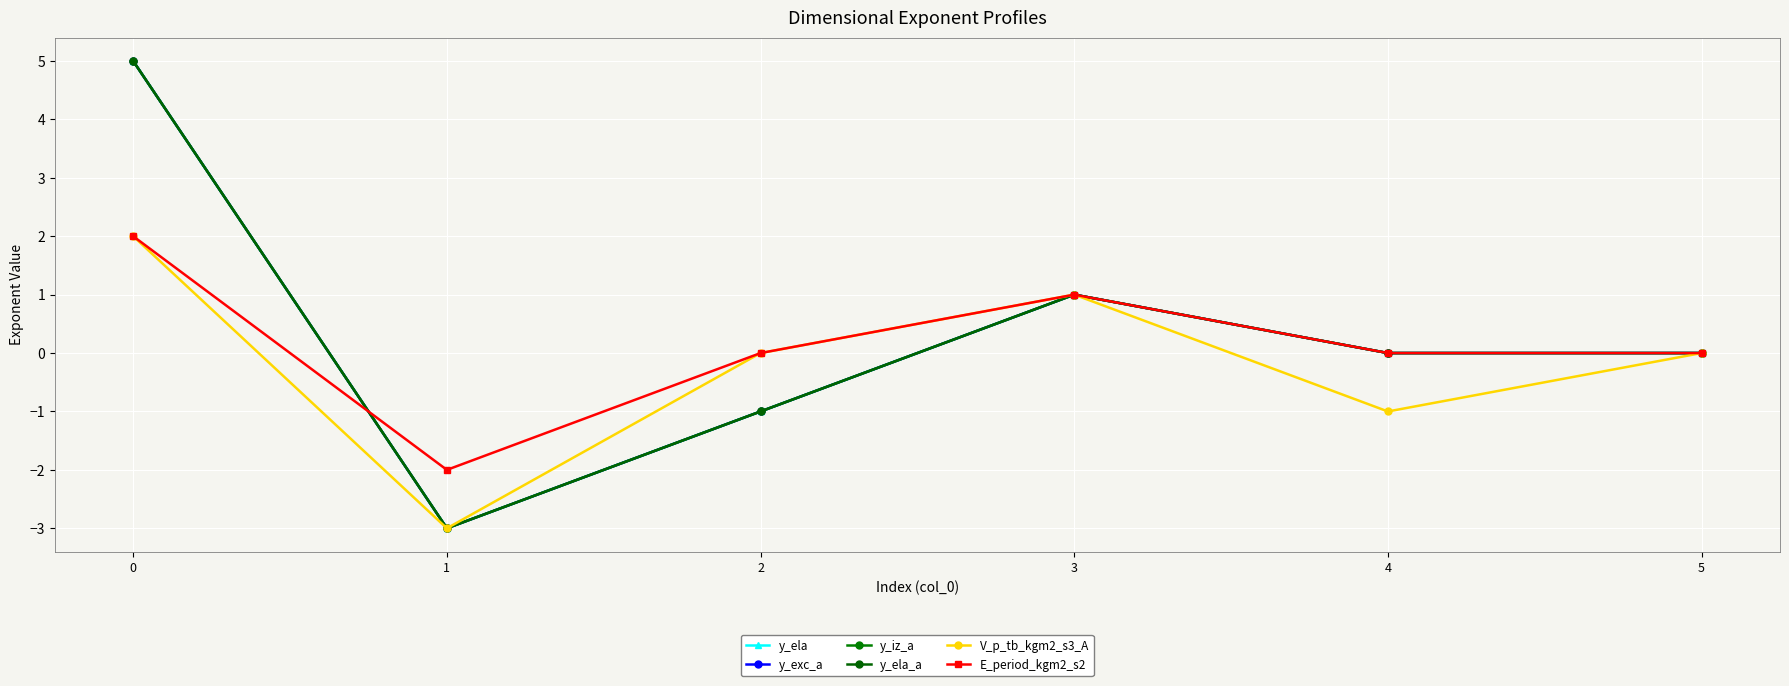

Between 0 and 1, which series saw the biggest shift?

y_ela